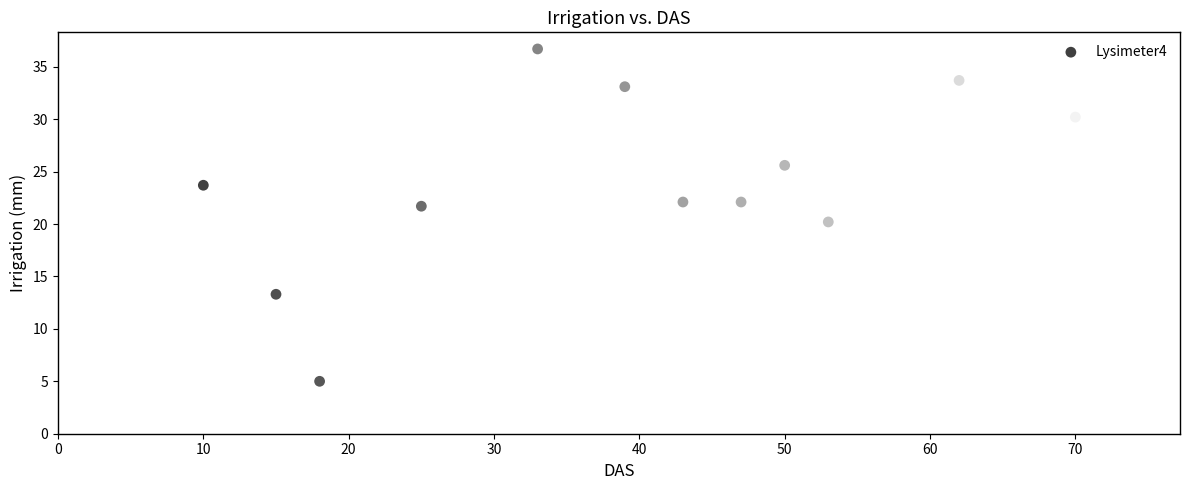

What is the range of X values (max minus min)?

64.0